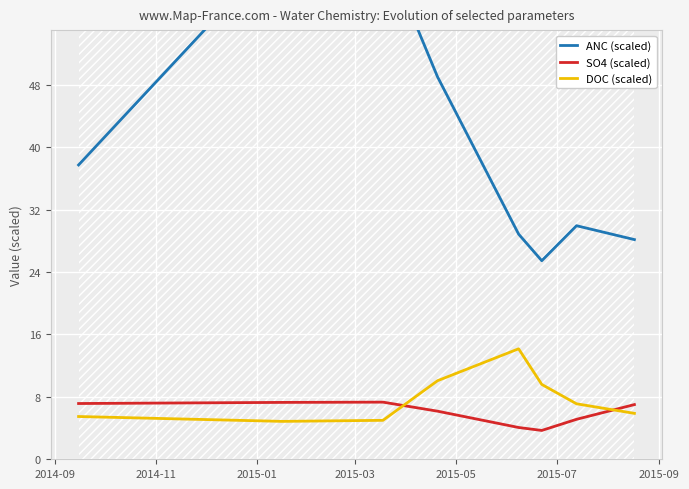

True or false: SO4 (scaled) has more than 0 points higher than both neighbors.

True